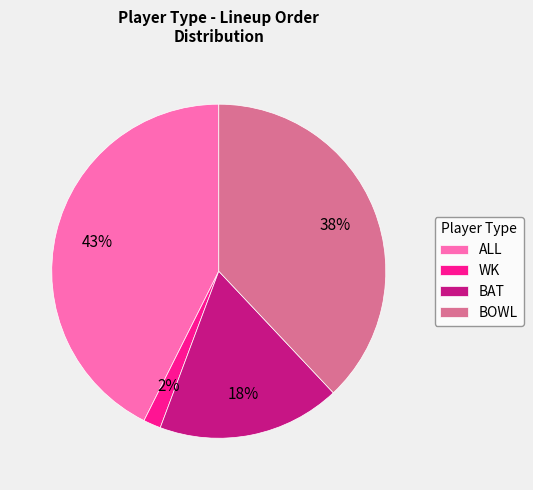

How many slices are in this pie chart?

4